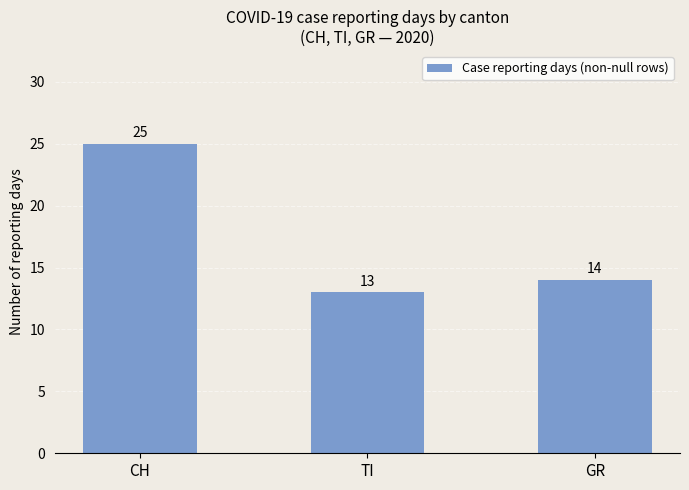

Reading left to right, what are all the values shown in this chart?

CH=25	TI=13	GR=14